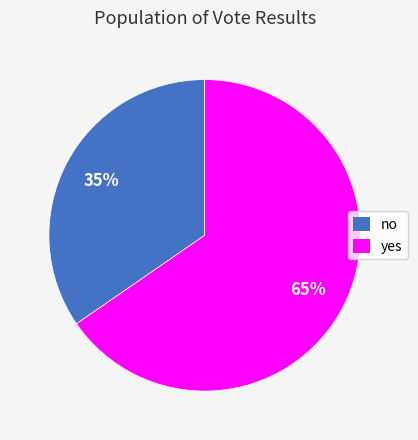

How many slices are in this pie chart?

2